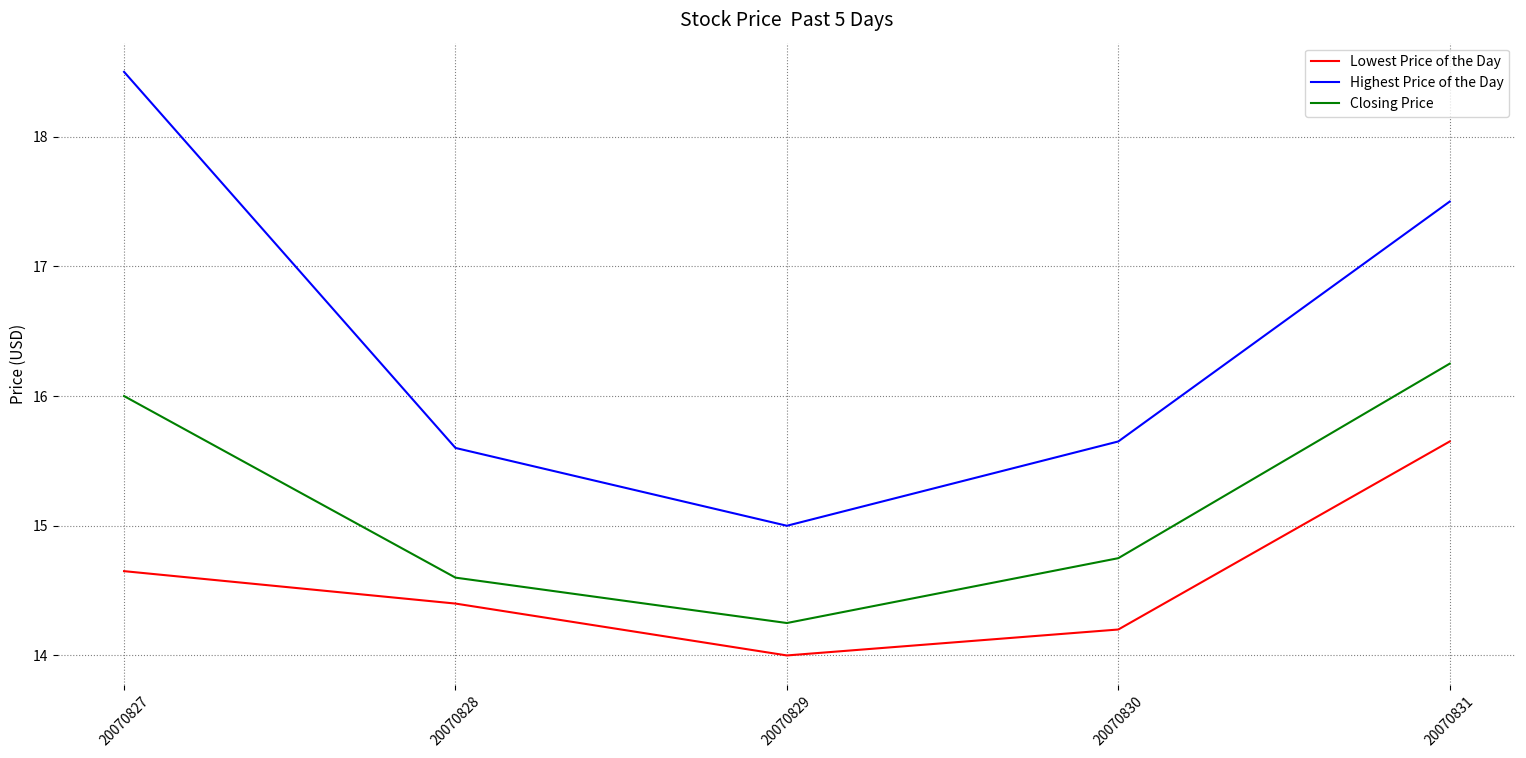

Is it true that Highest Price of the Day equals 31.4 at 20070827?

False